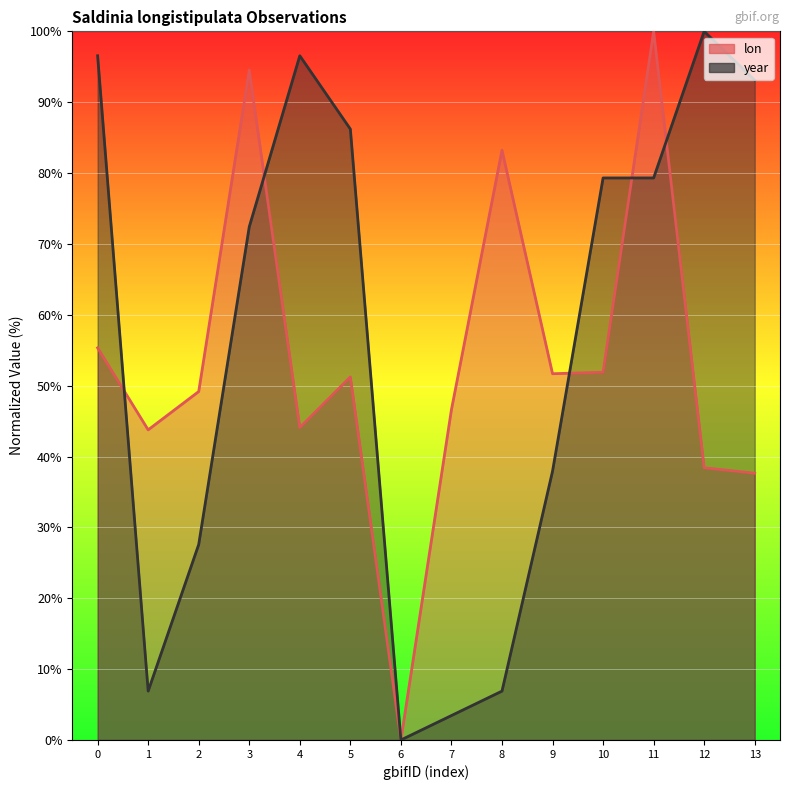

After their last crossing, which series has the higher values: lon or year?

year